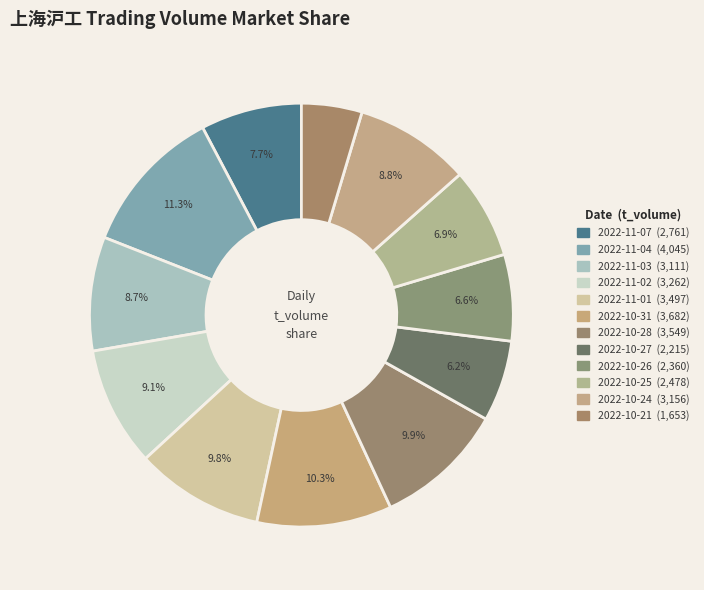

What is the ratio of the value at 2022-11-01 to the value at 2022-10-28?

1.0